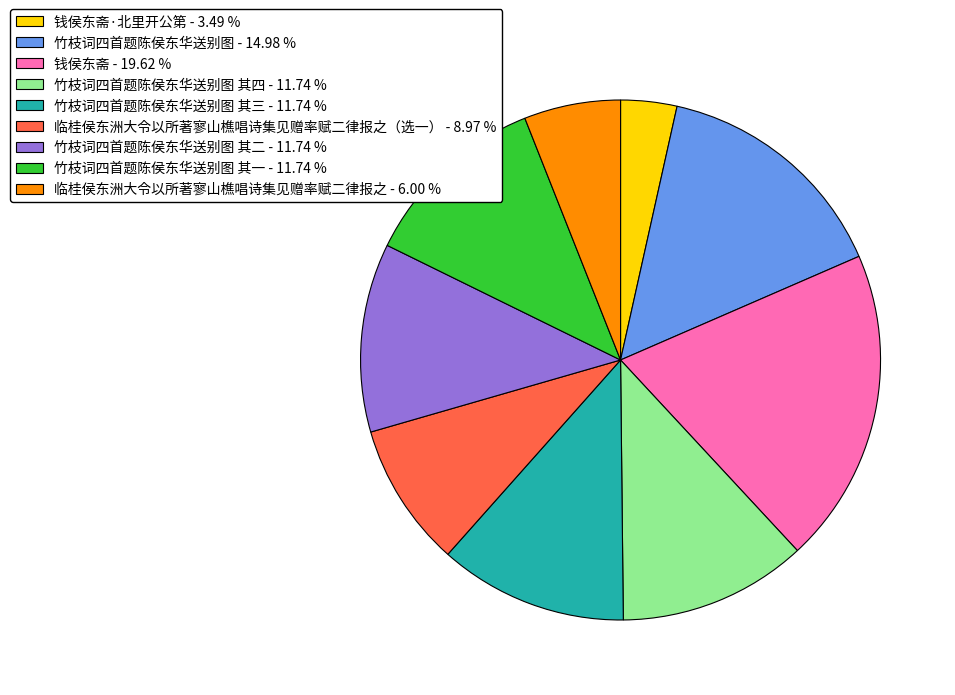

Approximately how many times larger is the value at 竹枝词四首题陈侯东华送别图 其二 - 11.74 % compared to 临桂侯东洲大令以所著寥山樵唱诗集见赠率赋二律报之（选一） - 8.97 %?

1.3